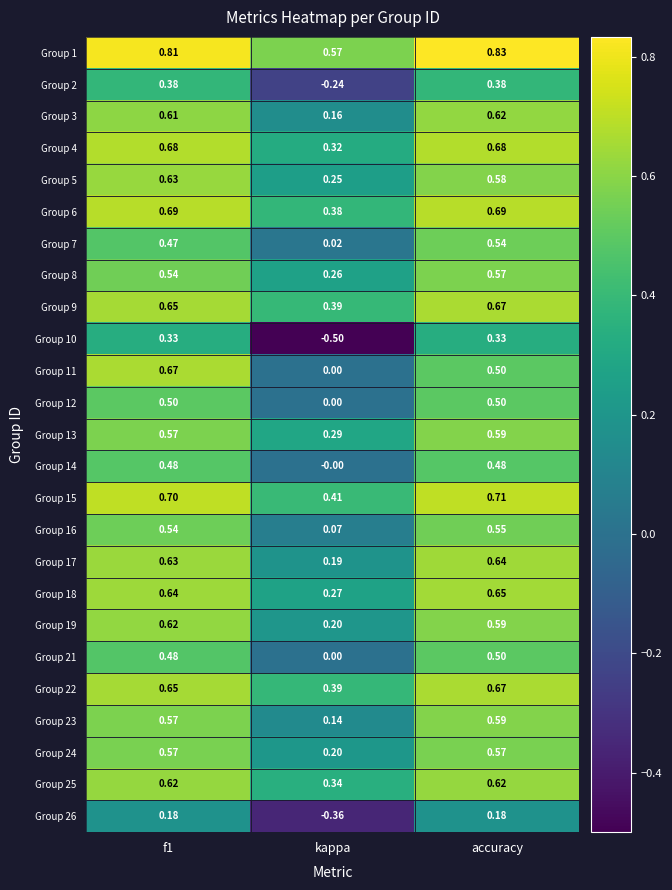

Which series has the largest range (max minus min)?

Group 10